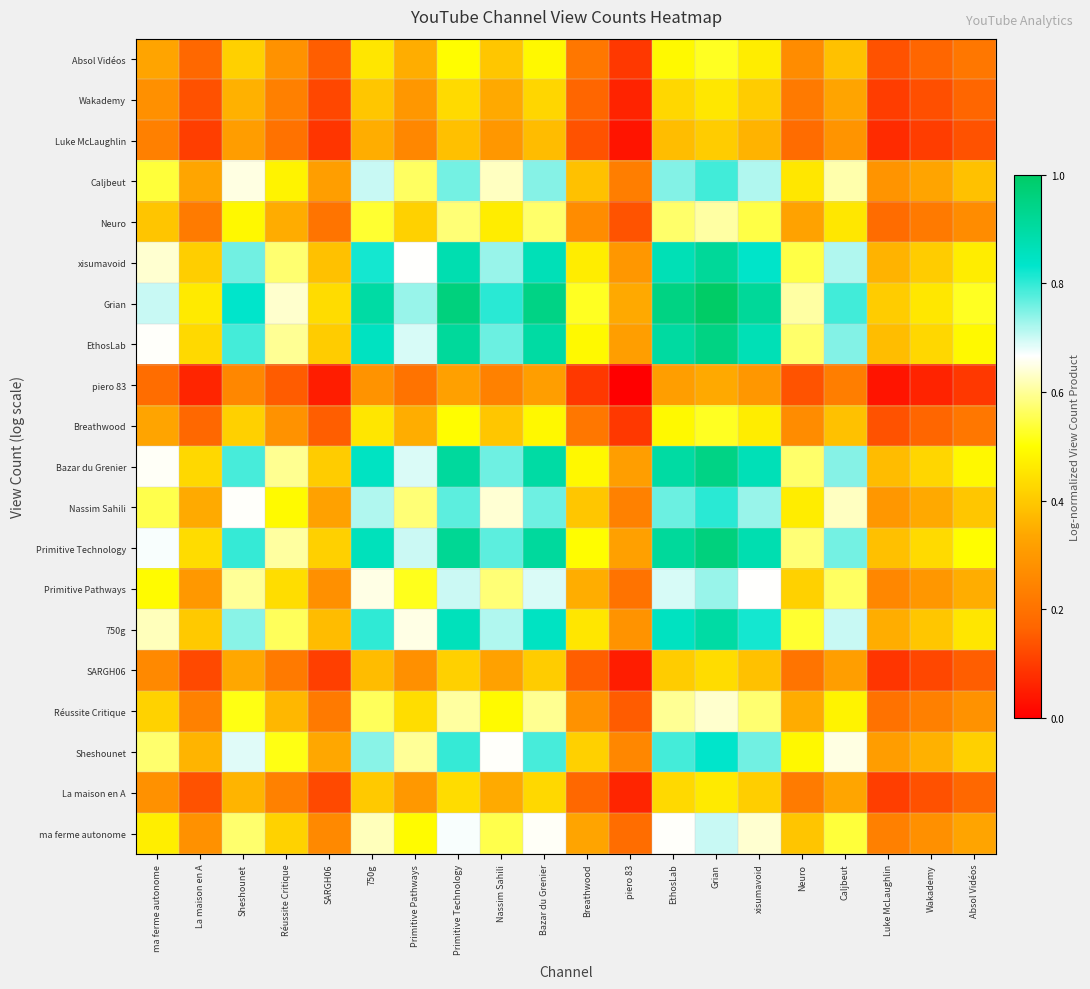

Between Bazar du Grenier and ma ferme autonome, which is larger?

Bazar du Grenier